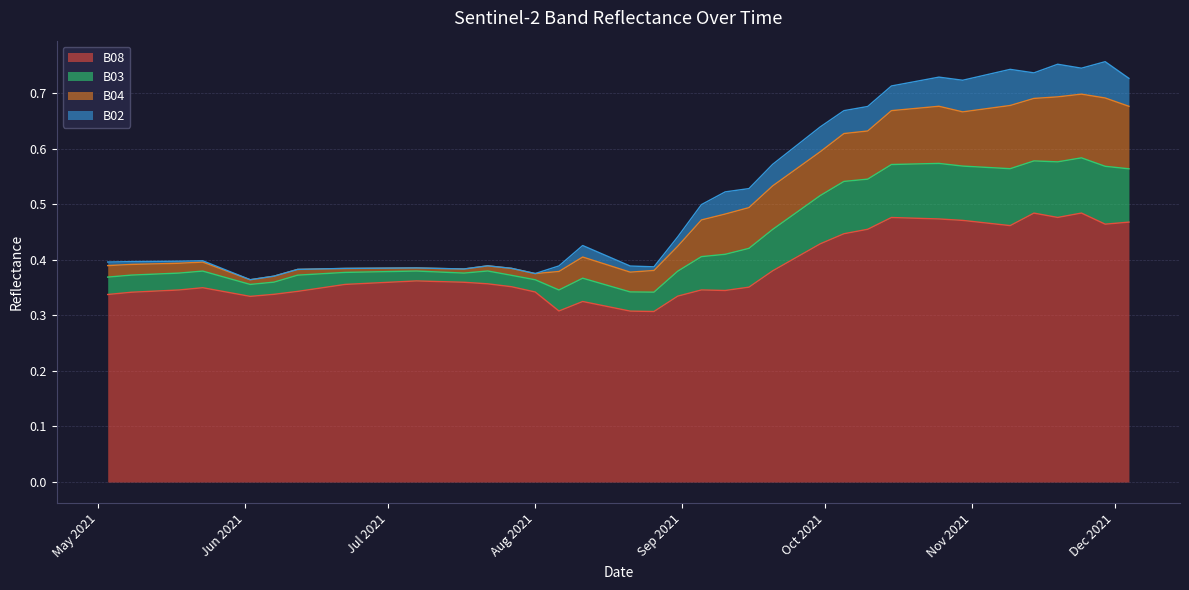

Does the chart have visible grid lines?

Yes